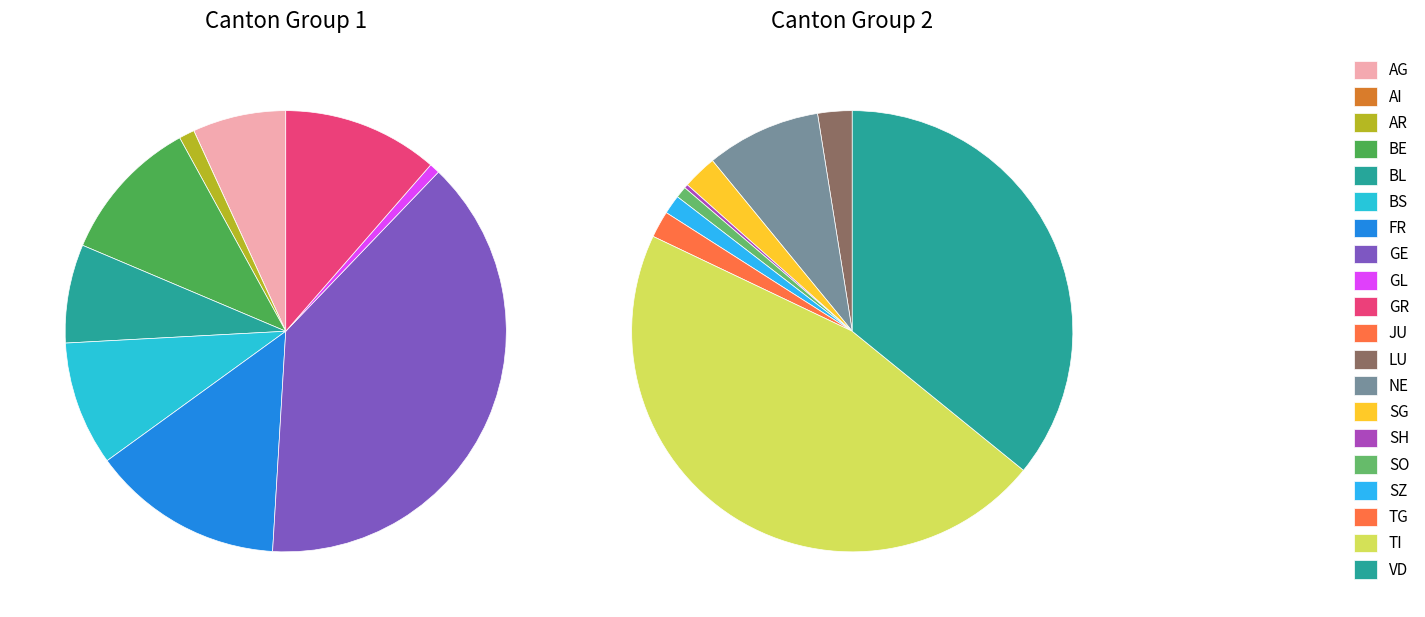

To the nearest percent, what is the average slice percentage?

5%